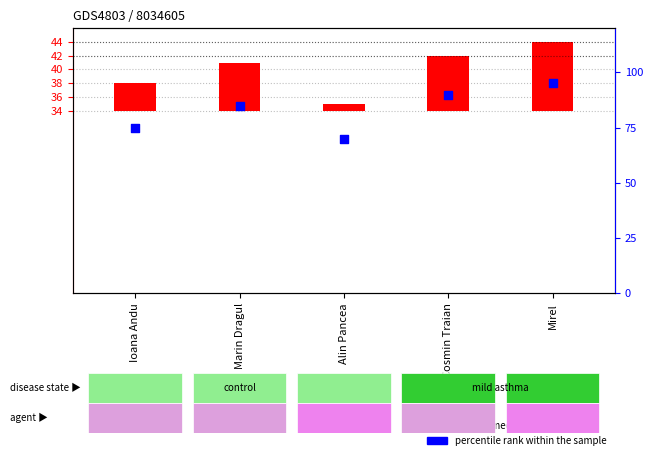

At how many categories does at least one series exceed 92?

1